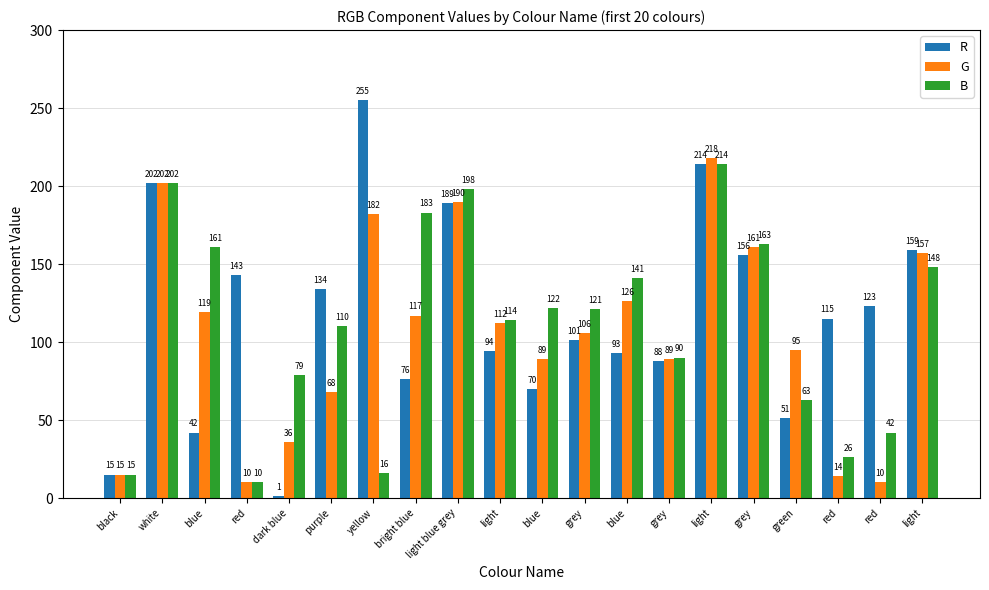

Is it true that B equals 121 at grey?

True